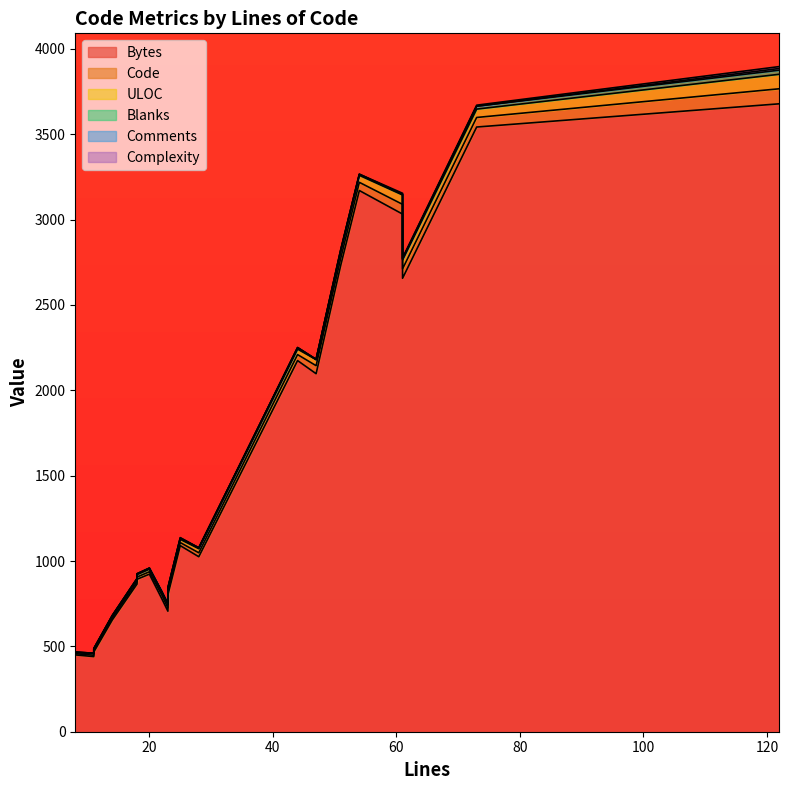

True or false: Blanks and Code intersect in this chart.

False